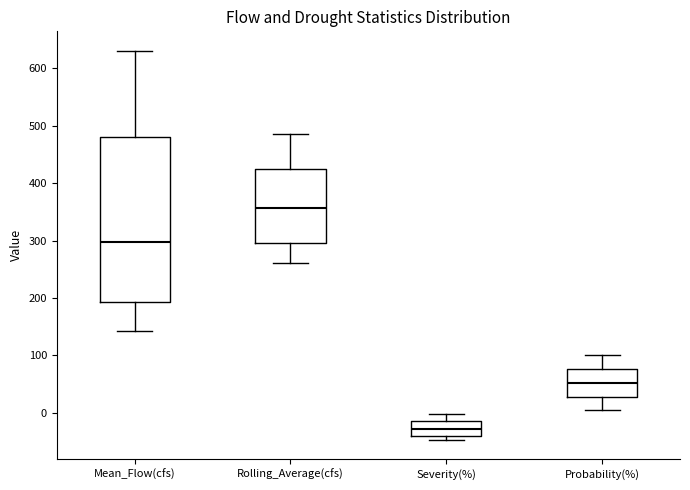

Reading left to right, transcribe this box plot: for each box, give where its median line is, the range the box spans, and where its two whiskers end, as read against the y-axis. The values are not printed on the chart, so give them approximately, as read against the axis.

Mean_Flow(cfs): median 300, box 190 to 480, whiskers 140 to 630
Rolling_Average(cfs): median 360, box 290 to 430, whiskers 260 to 490
Severity(%): median -30, box -40 to -10, whiskers -50 to 0
Probability(%): median 50, box 30 to 80, whiskers 0 to 100